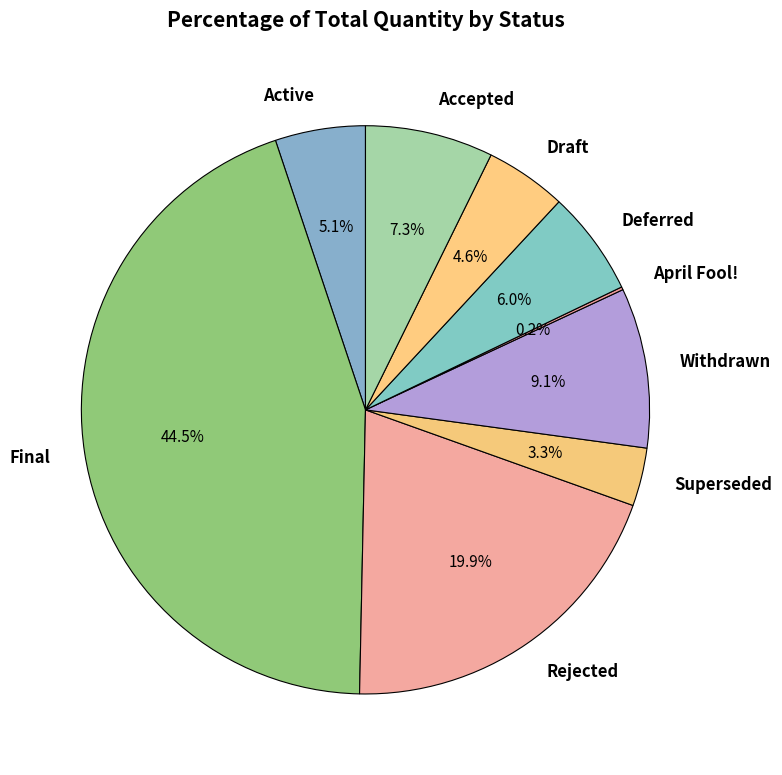

Between Active and Rejected, which is larger?

Rejected